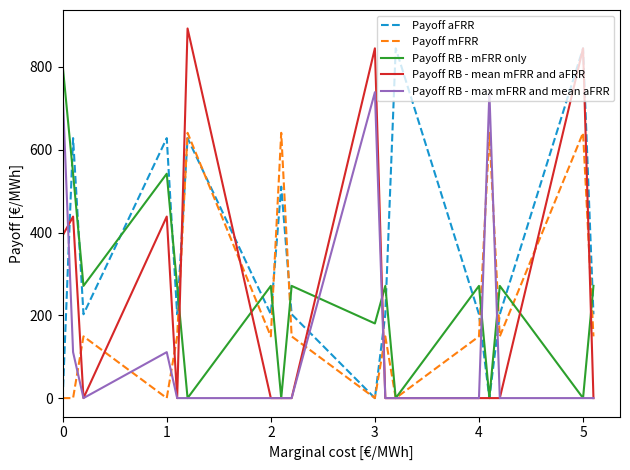

Which series has the largest total across all categories?

Payoff aFRR